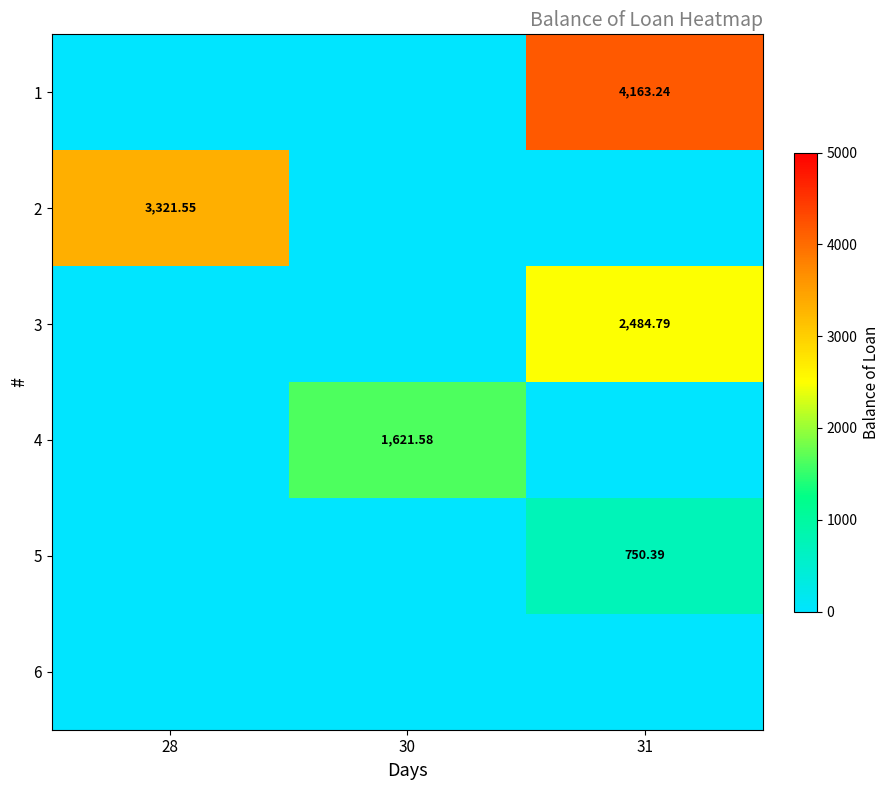

At which label is 6 closest to 0?

28